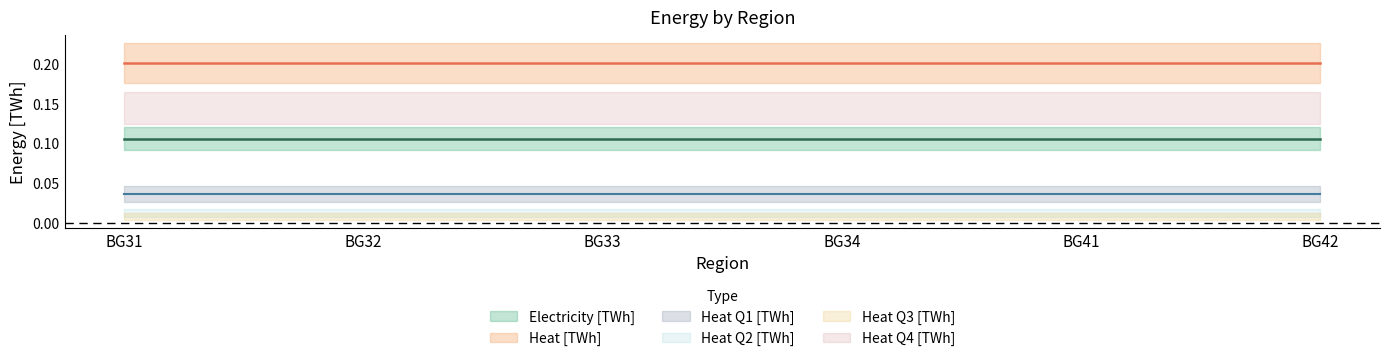

Is the value of Heat Q2 [TWh] at BG33 greater than the value of Heat Q4 [TWh] at BG34?

No